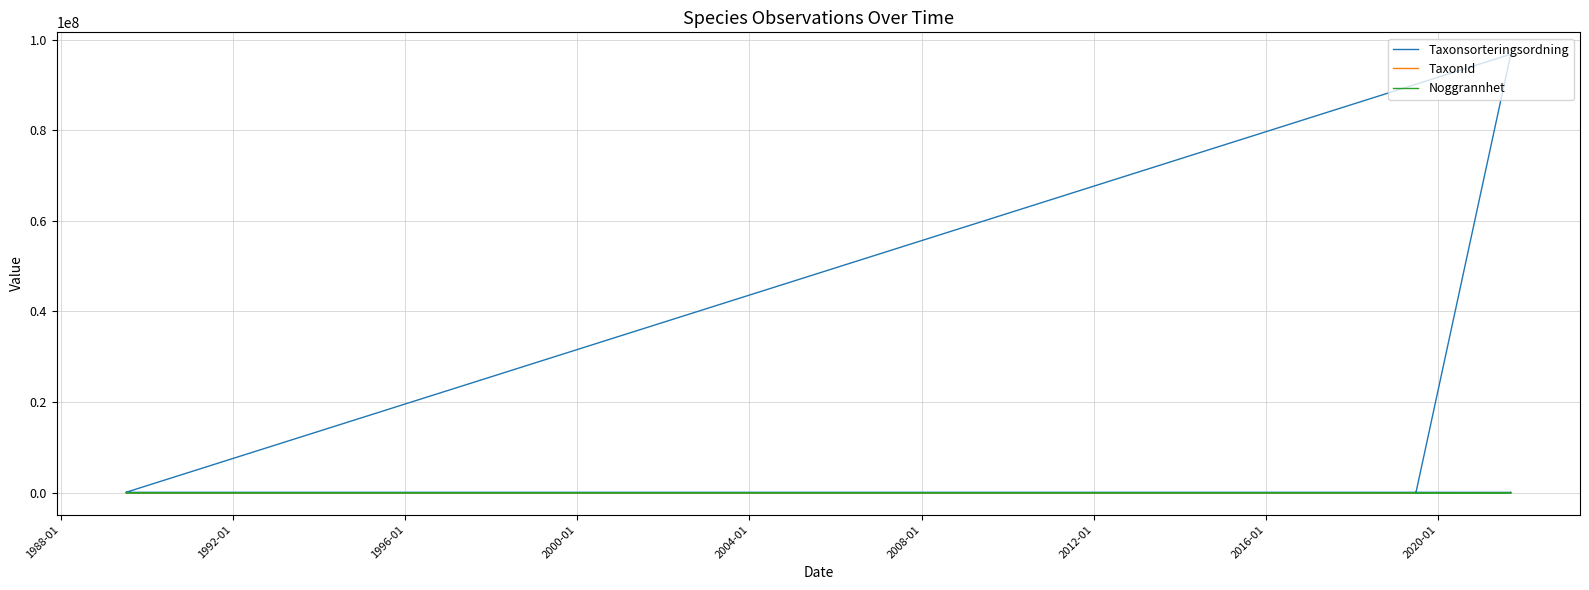

Is this an area chart (filled region under the line)?

No